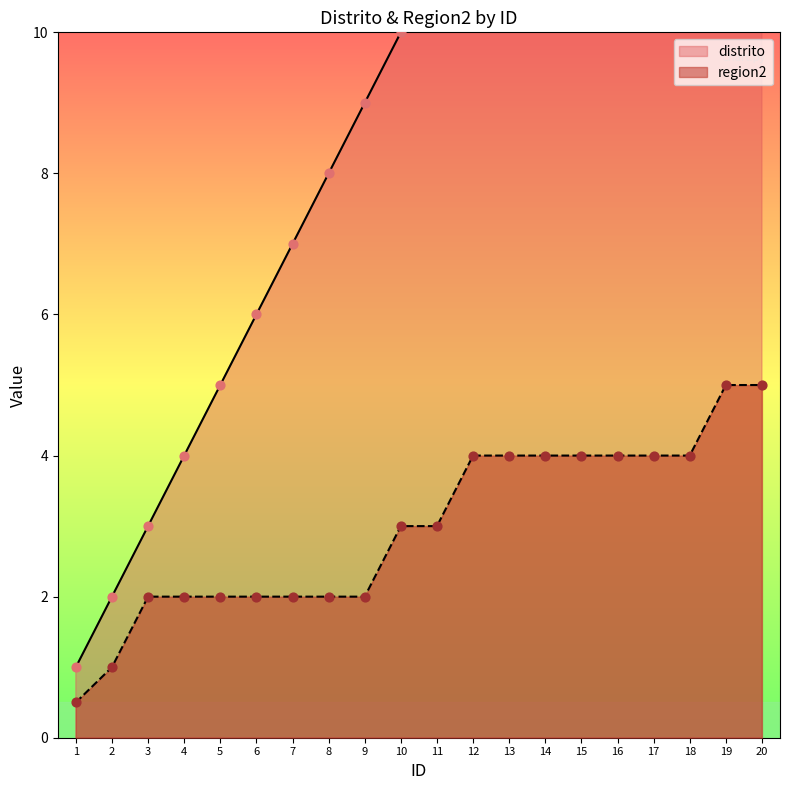

What is the total value across all series at 2?

3.0